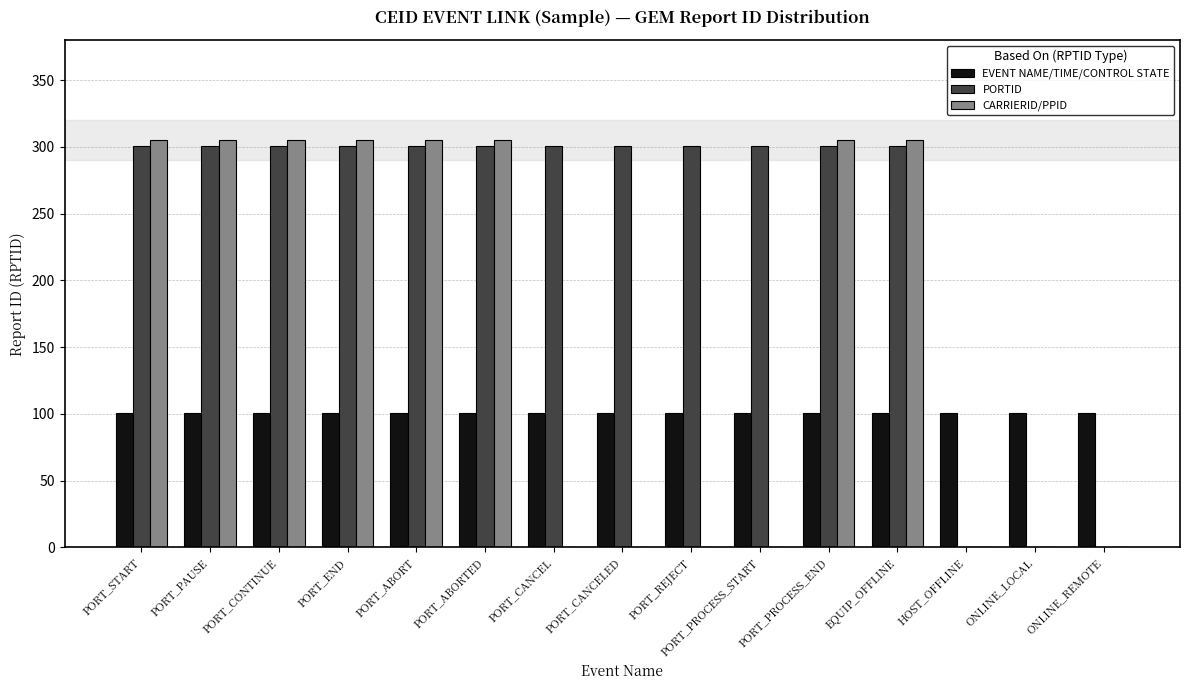

What is the maximum value shown in the chart?

305